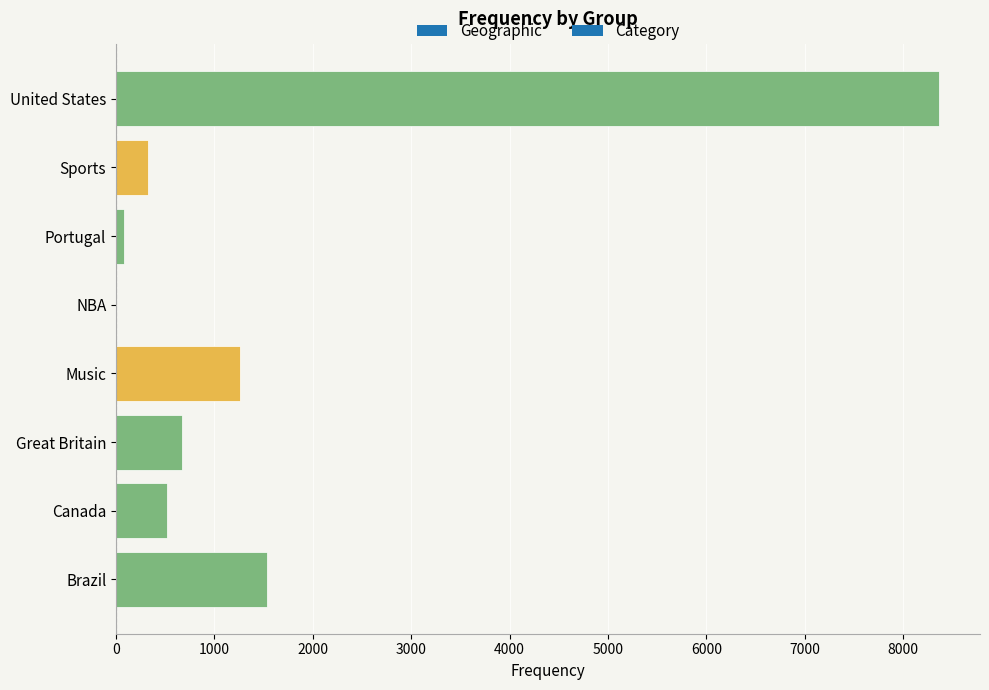

What is the change in value from Canada to Sports?

-194